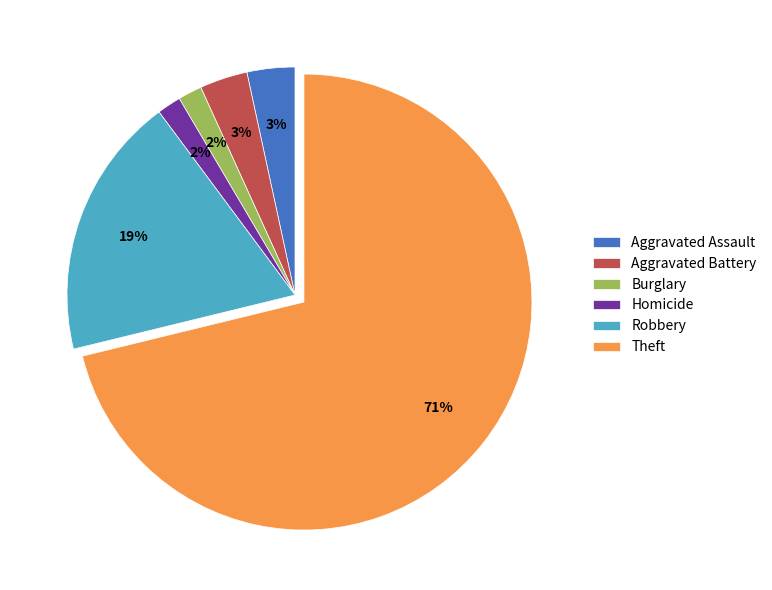

How many segments does this pie chart have?

6